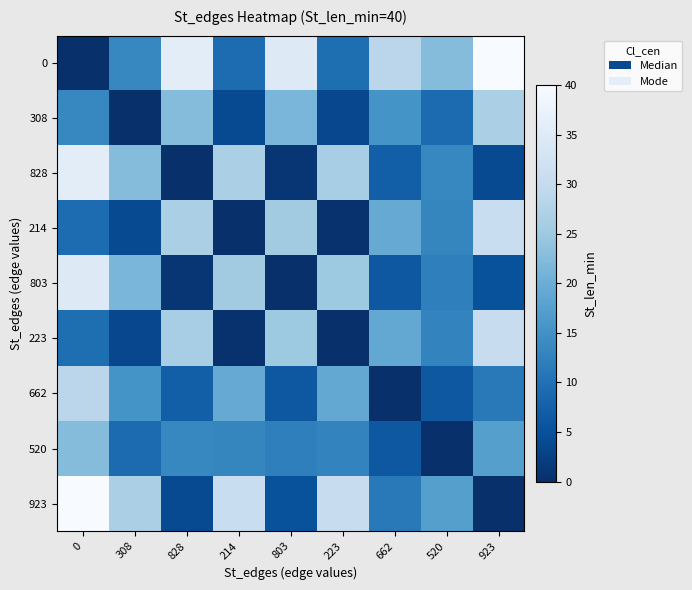

Reading left to right, extract all data points from this chart.

row_0: 0.0	13.3	35.9	9.3	34.8	9.7	28.7	22.5	40.0
row_1: 13.3	0.0	22.5	4.1	21.5	3.7	15.3	9.2	26.7
row_2: 35.9	22.5	0.0	26.6	1.1	26.2	7.2	13.3	4.1
row_3: 9.3	4.1	26.6	0.0	25.5	0.4	19.4	13.3	30.7
row_4: 34.8	21.5	1.1	25.5	0.0	25.1	6.1	12.3	5.2
row_5: 9.7	3.7	26.2	0.4	25.1	0.0	19.0	12.9	30.3
row_6: 28.7	15.3	7.2	19.4	6.1	19.0	0.0	6.2	11.3
row_7: 22.5	9.2	13.3	13.3	12.3	12.9	6.2	0.0	17.5
row_8: 40.0	26.7	4.1	30.7	5.2	30.3	11.3	17.5	0.0